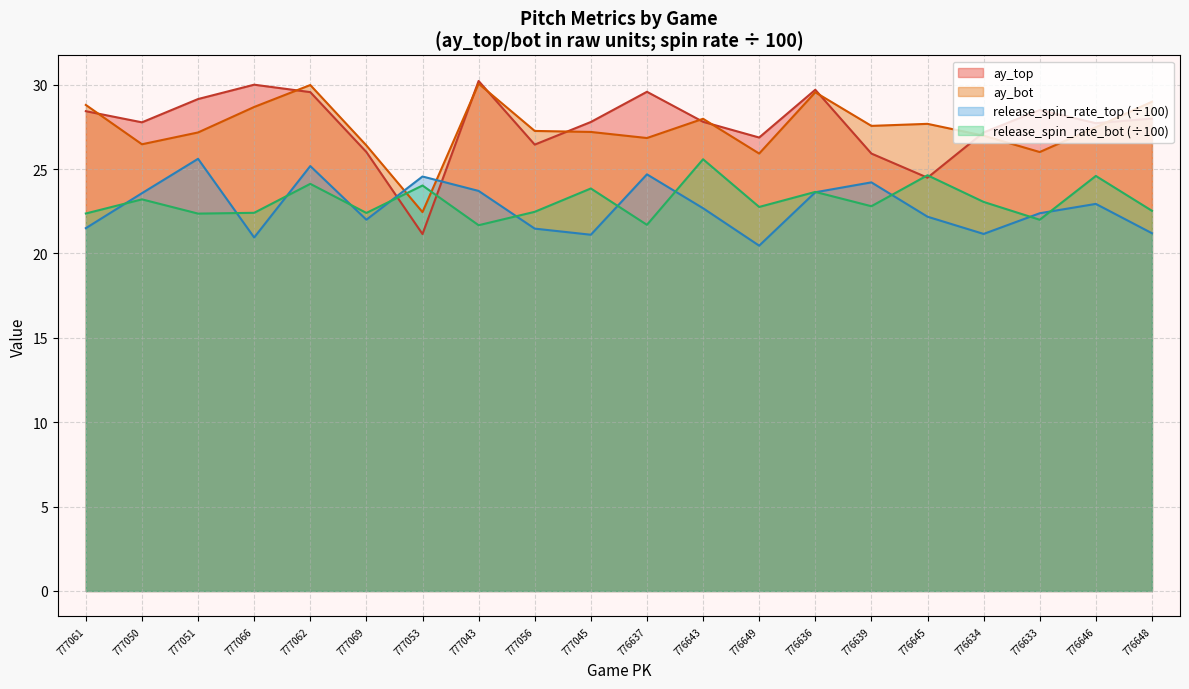

How many intersections are there between release_spin_rate_bot and ay_top?

4